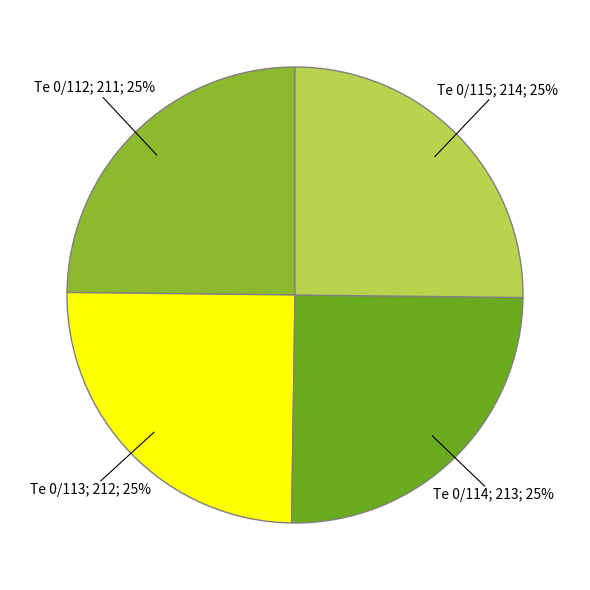

To the nearest percent, what is the average slice percentage?

25%